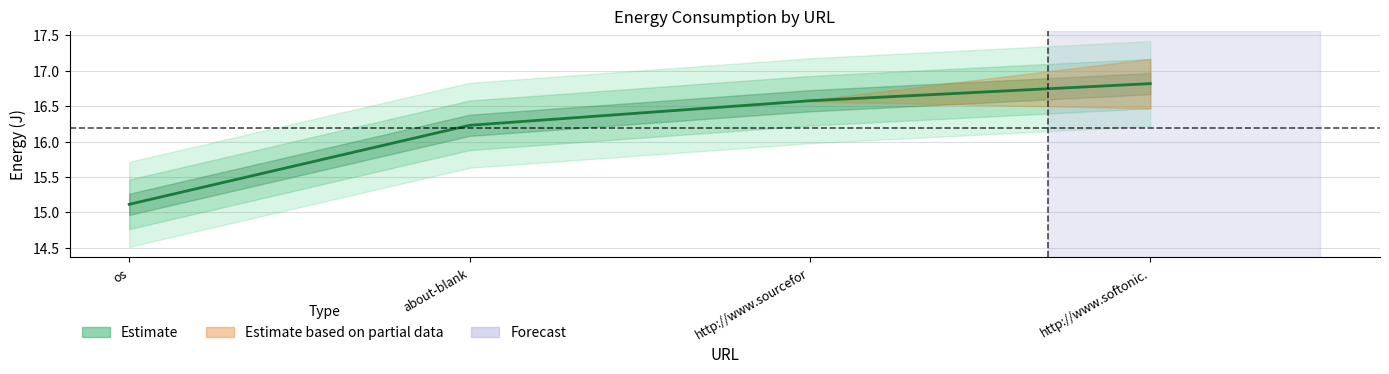

True or false: there are more than 0 points higher than both neighbors.

False